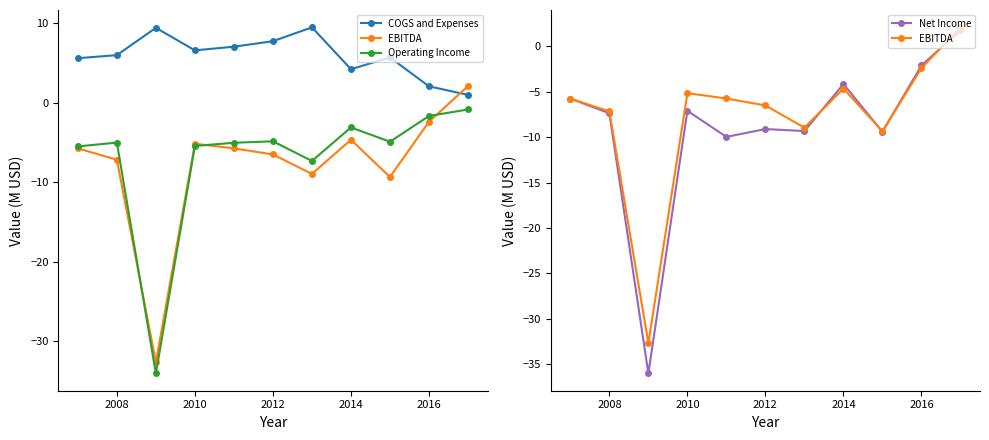

What is the greatest value displayed?

9.5